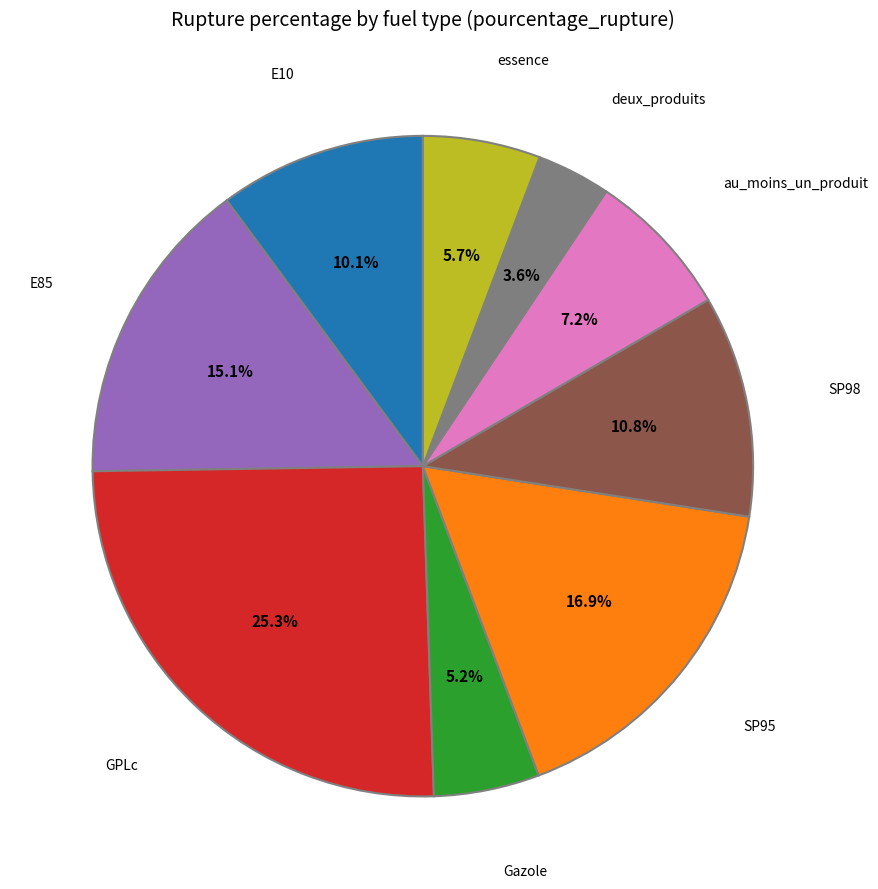

Count the number of slices in the pie.

9